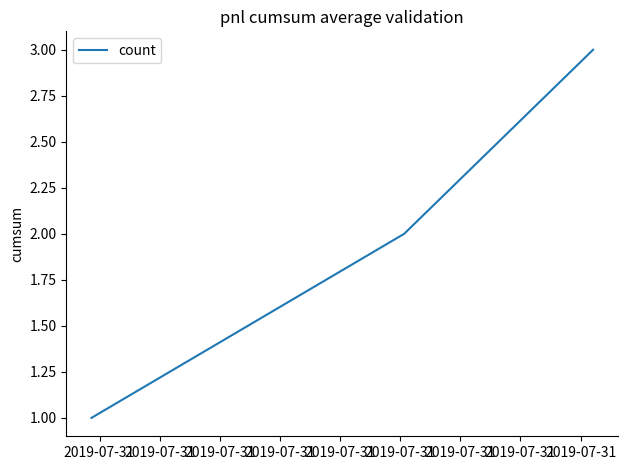

What is the minimum value shown in the chart?

1